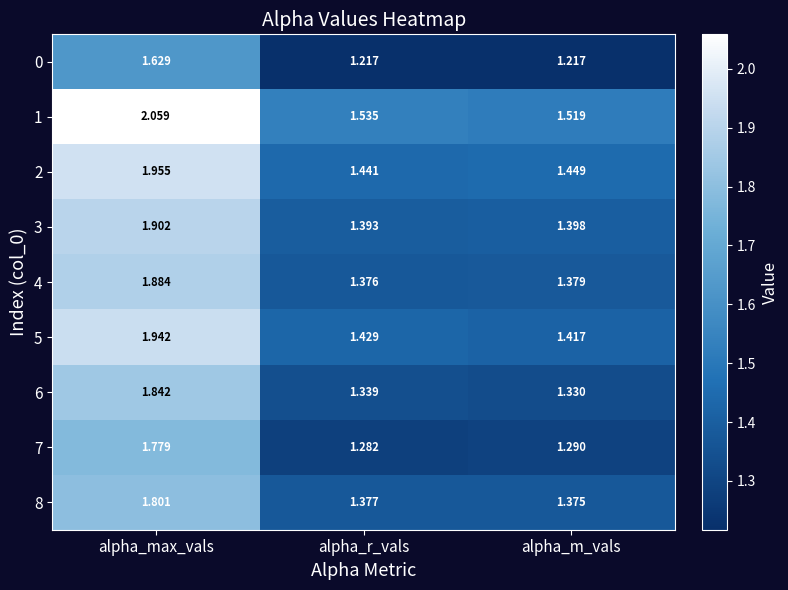

At which label is 4 closest to 1?

alpha_r_vals